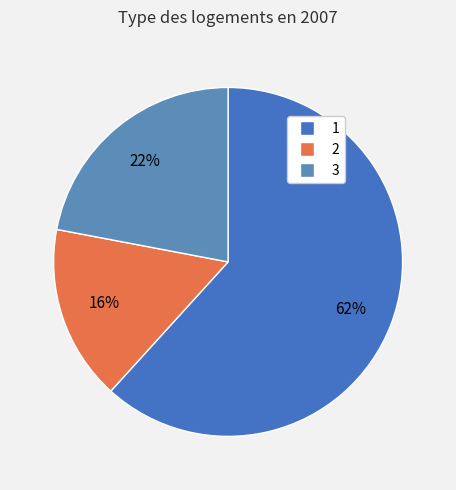

To the nearest percent, what is the combined percentage of 1 and 2?

78%